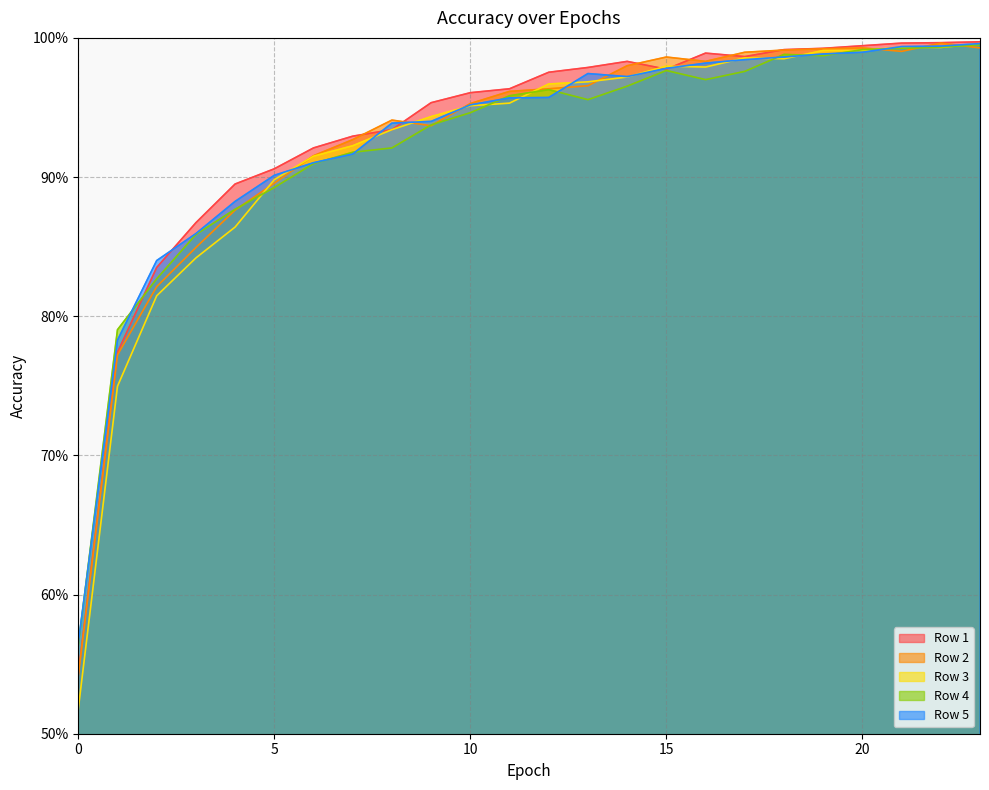

At how many categories does at least one series exceed 0?

24